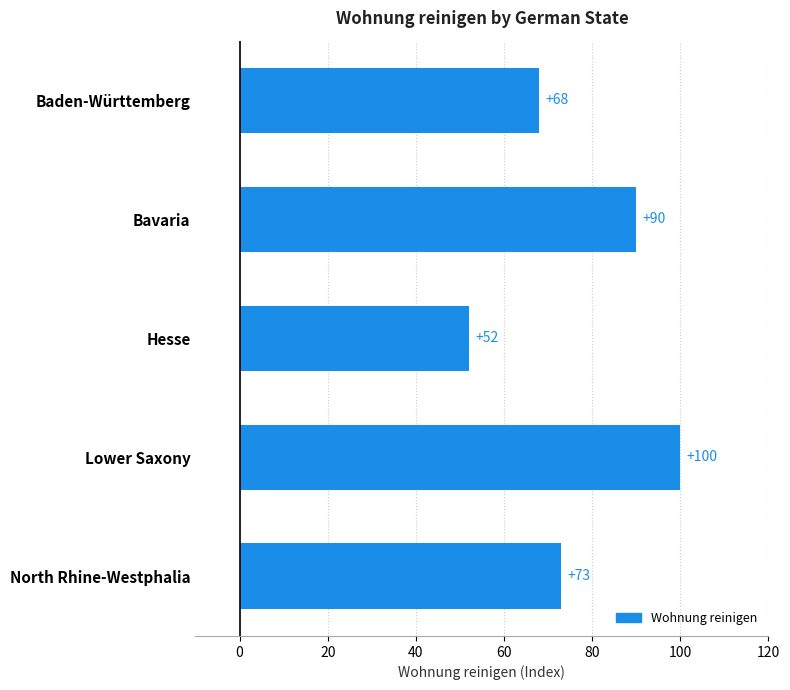

How many values are below 73?

2